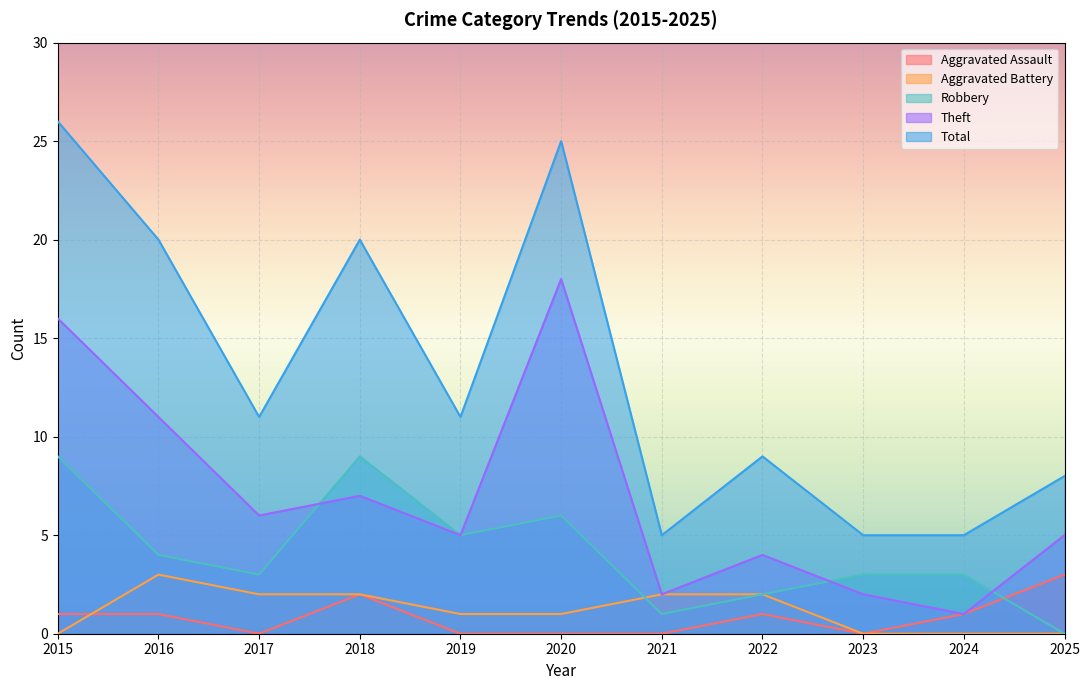

What is the difference between the maximum and minimum values in the Aggravated Battery series?

3